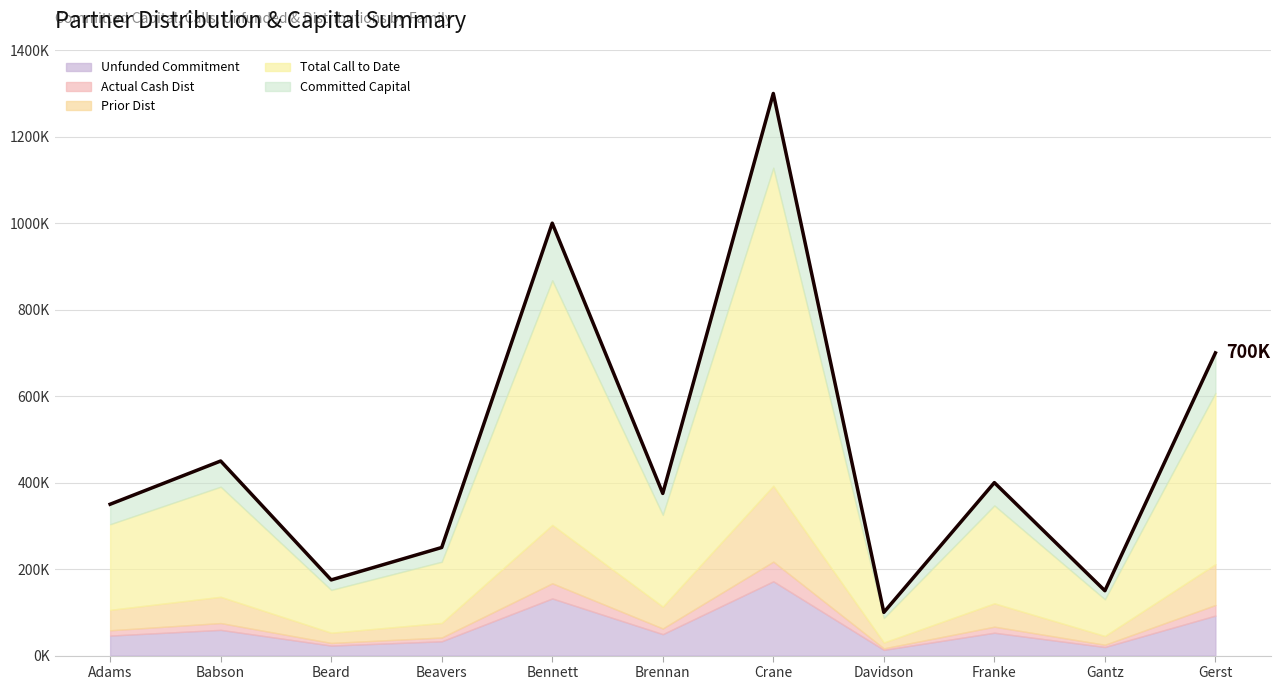

The ACTUAL_CASH_DIST series shows 6125.0 at Beard. True or false?

True